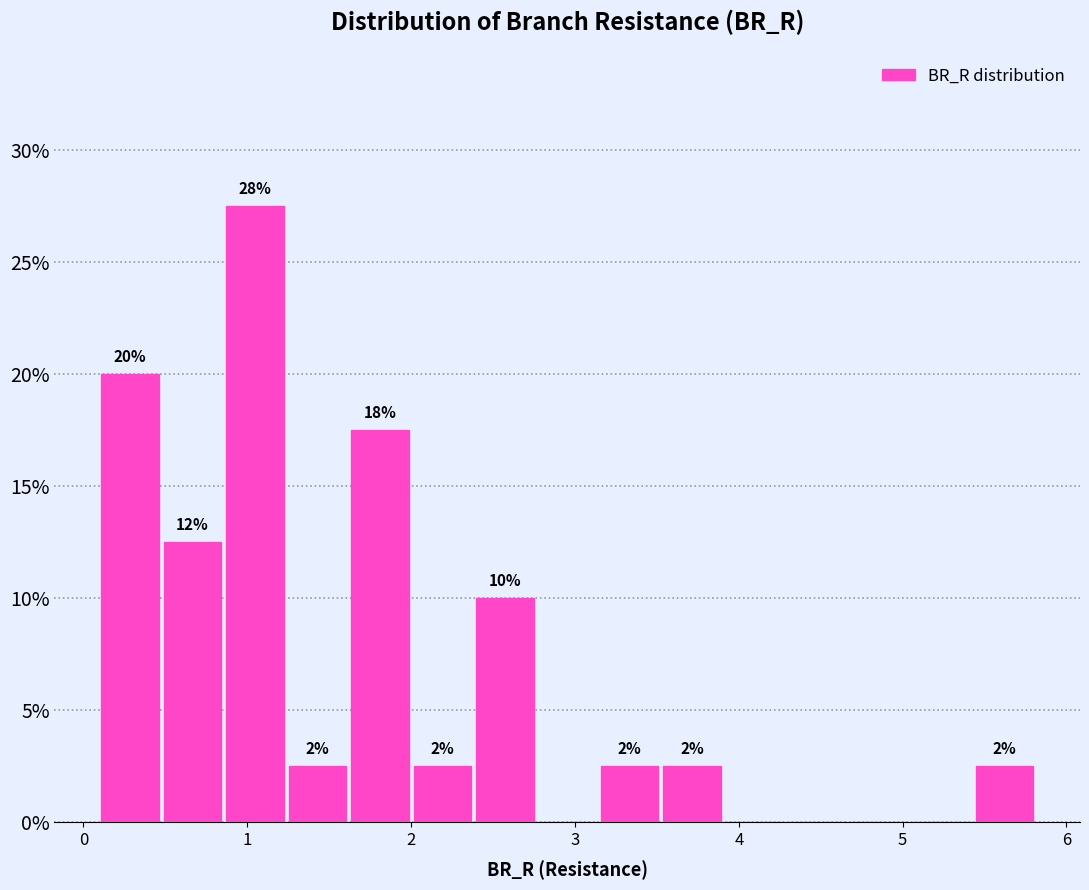

Around what value on the x-axis is the tallest bar? Give the approximate position of its centre, as read against the axis.

1.0